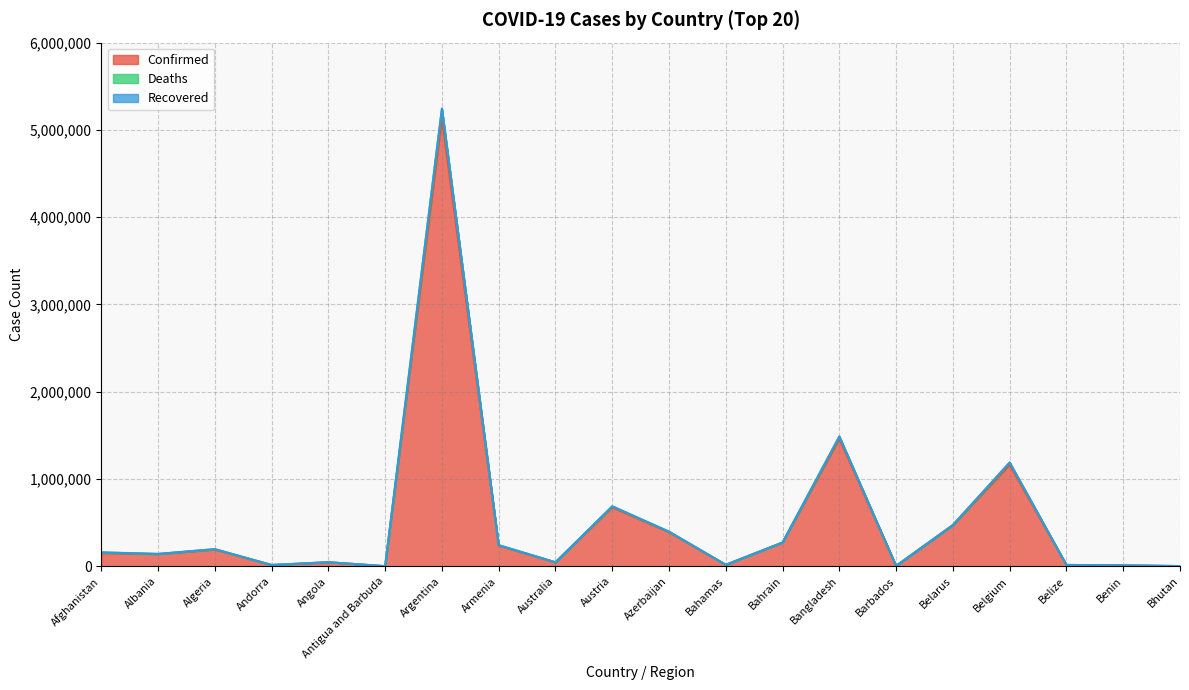

The Confirmed series shows 432449 at Bahrain. True or false?

False